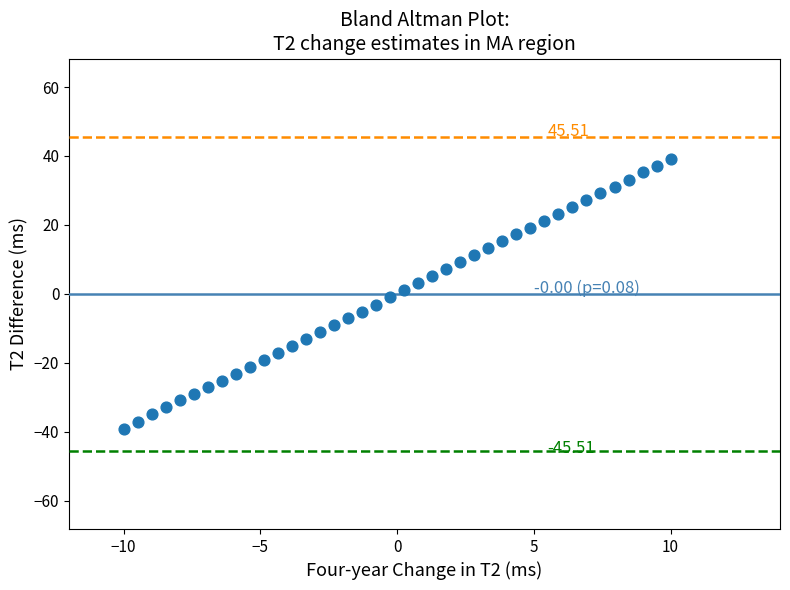

What is the range of X values (max minus min)?

20.0